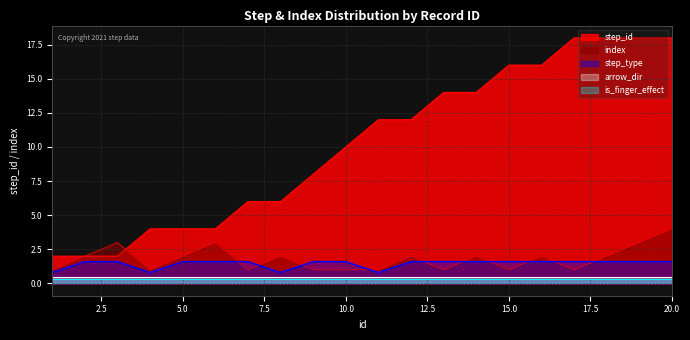

What is the sum of the index values at 15 and 7?

2.0